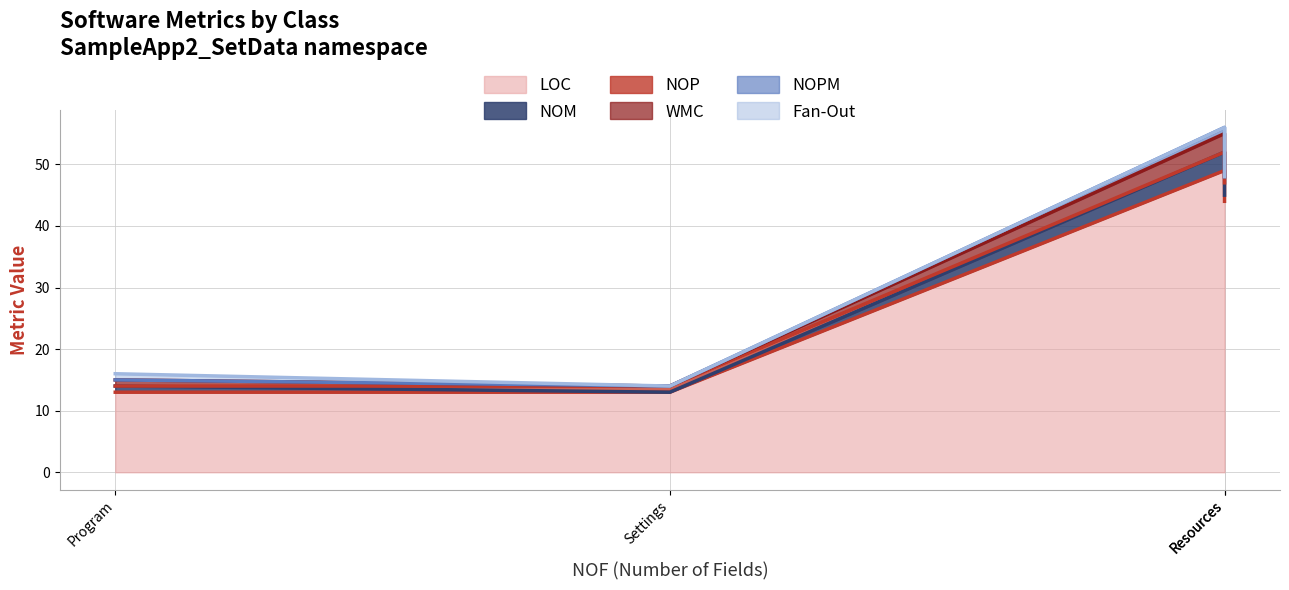

At which label is LOC closest to 31?

Resources